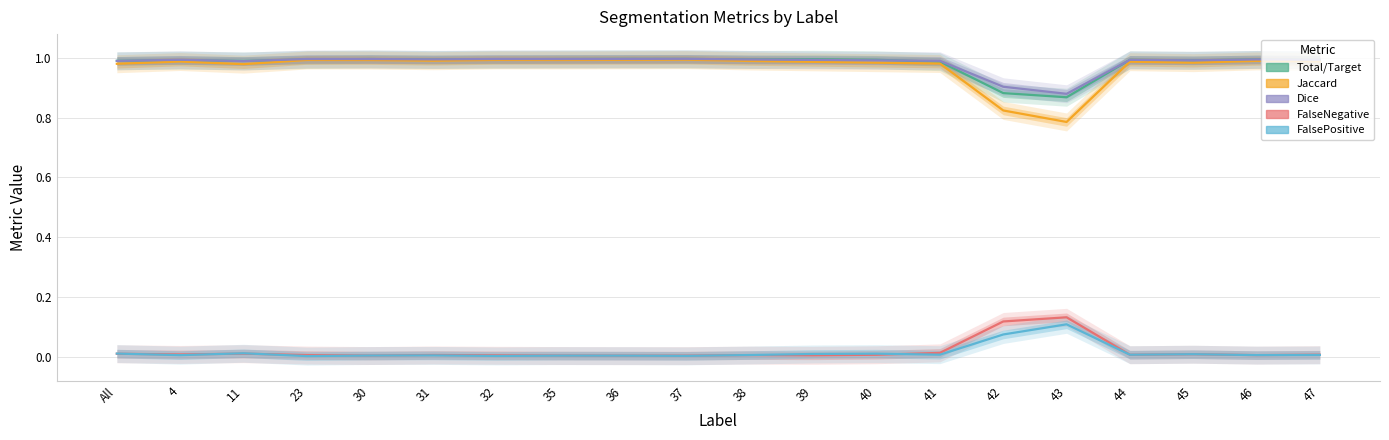

Reading left to right, extract all data points from this chart.

Total/Target: All=1.0	4=1.0	11=1.0	23=1.0	30=1.0	31=1.0	32=1.0	35=1.0	36=1.0	37=1.0	38=1.0	39=1.0	40=1.0	41=1.0	42=0.9	43=0.9	44=1.0	45=1.0	46=1.0	47=1.0
Jaccard: All=1.0	4=1.0	11=1.0	23=1.0	30=1.0	31=1.0	32=1.0	35=1.0	36=1.0	37=1.0	38=1.0	39=1.0	40=1.0	41=1.0	42=0.8	43=0.8	44=1.0	45=1.0	46=1.0	47=1.0
Dice: All=1.0	4=1.0	11=1.0	23=1.0	30=1.0	31=1.0	32=1.0	35=1.0	36=1.0	37=1.0	38=1.0	39=1.0	40=1.0	41=1.0	42=0.9	43=0.9	44=1.0	45=1.0	46=1.0	47=1.0
FalseNegative: All=0.0	4=0.0	11=0.0	23=0.0	30=0.0	31=0.0	32=0.0	35=0.0	36=0.0	37=0.0	38=0.0	39=0.0	40=0.0	41=0.0	42=0.1	43=0.1	44=0.0	45=0.0	46=0.0	47=0.0
FalsePositive: All=0.0	4=0.0	11=0.0	23=0.0	30=0.0	31=0.0	32=0.0	35=0.0	36=0.0	37=0.0	38=0.0	39=0.0	40=0.0	41=0.0	42=0.1	43=0.1	44=0.0	45=0.0	46=0.0	47=0.0